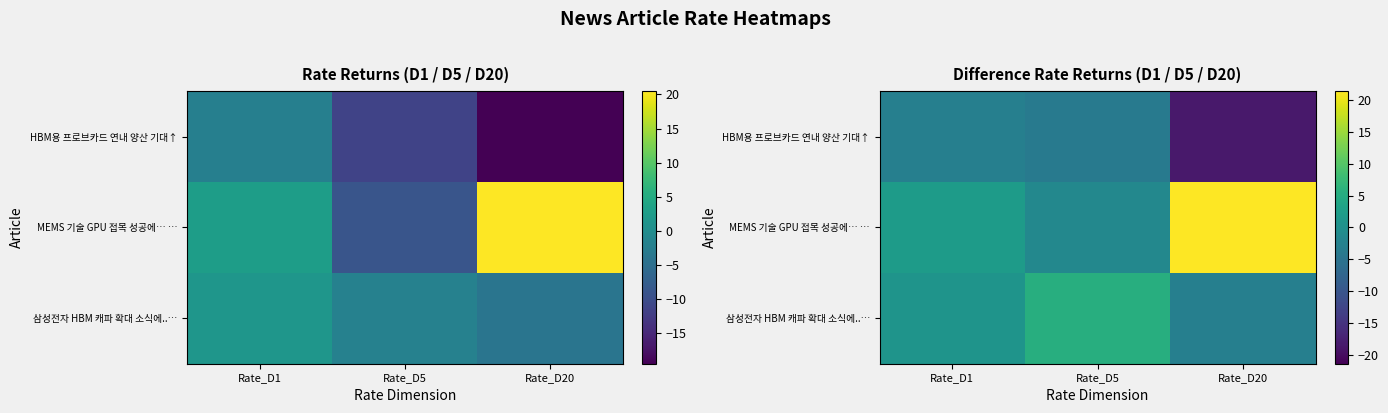

Rank the categories by 삼성전자 HBM 캐파 확대 소식에..… value from highest to lowest.

Rate_D5, Rate_D1, Rate_D20